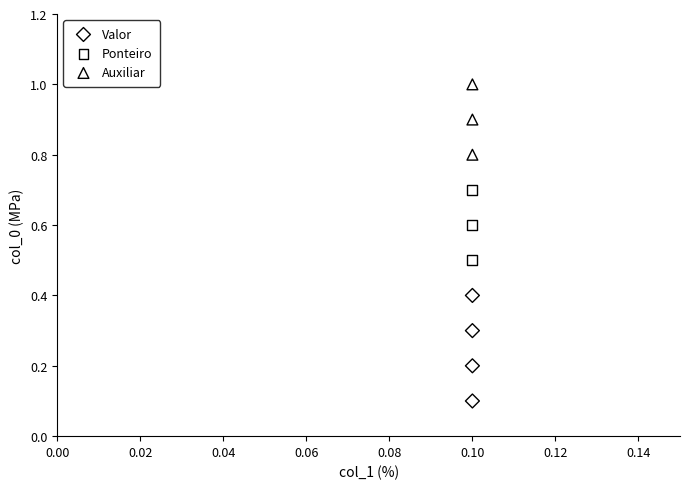

Which series reaches the maximum Y coordinate?

Auxiliar